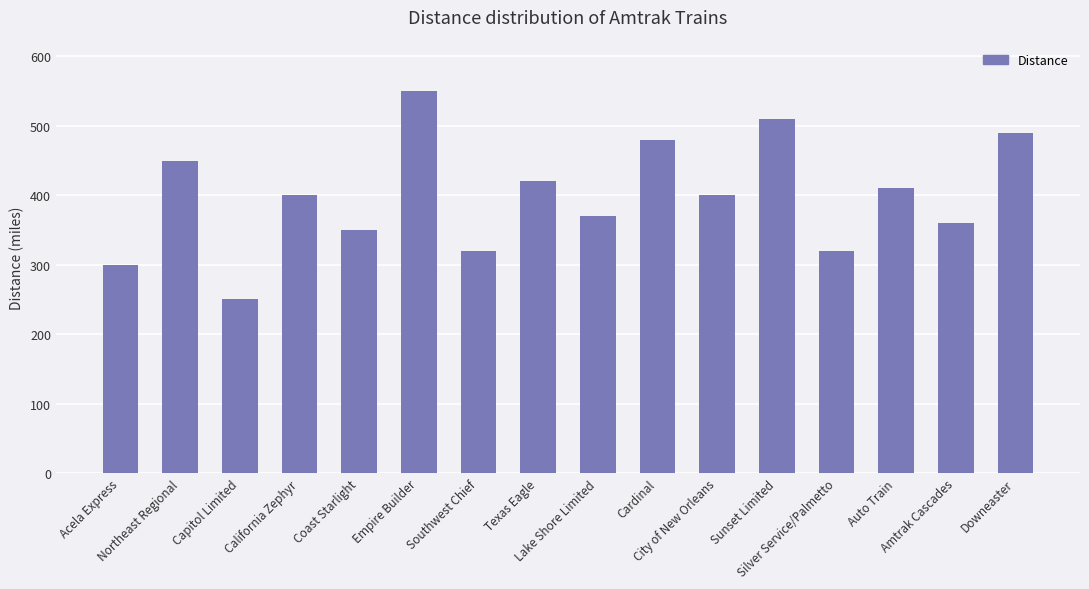

What is the sum of all values?

6380